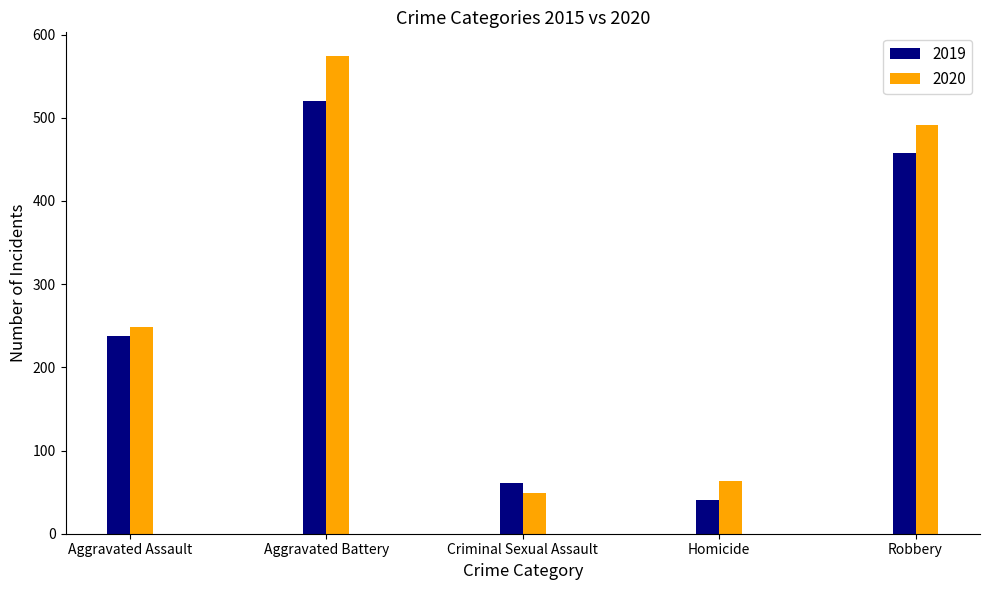

At Aggravated Battery, list the series in order from largest to smallest.

2020, 2019